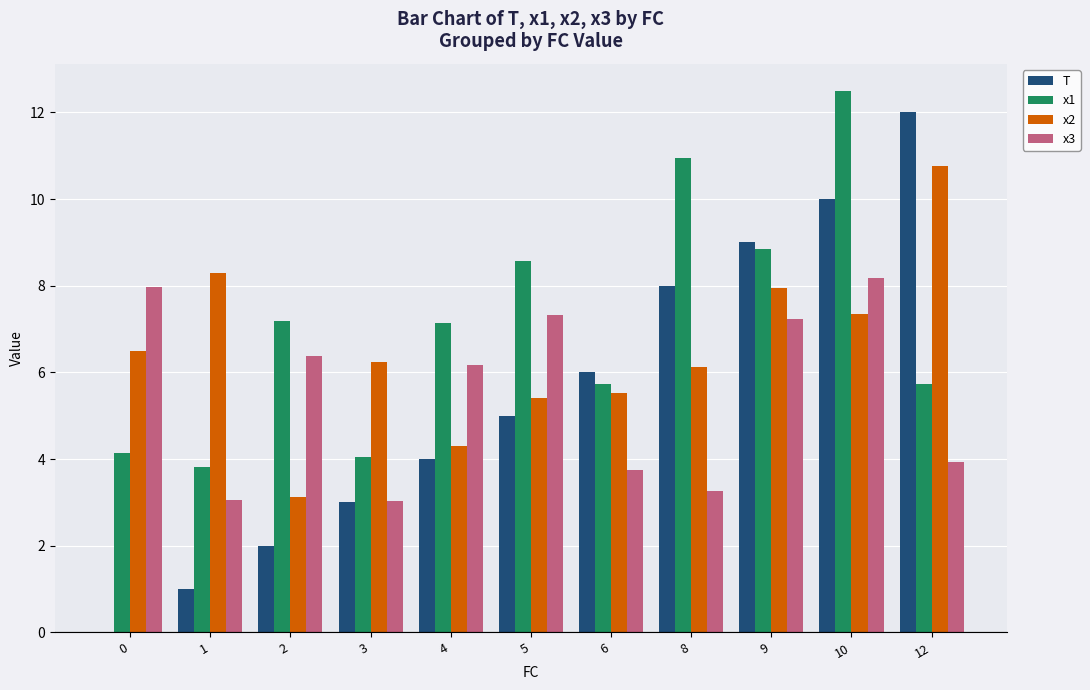

How many distinct data groups are displayed?

4